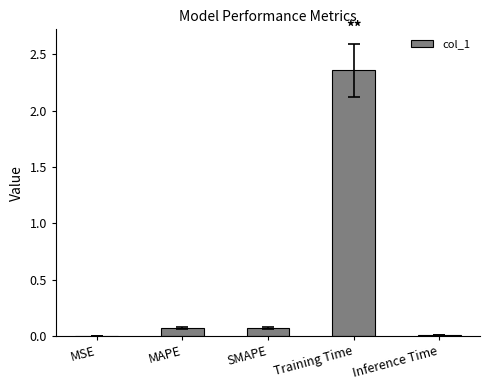

Which has a higher value, Inference Time or SMAPE?

SMAPE